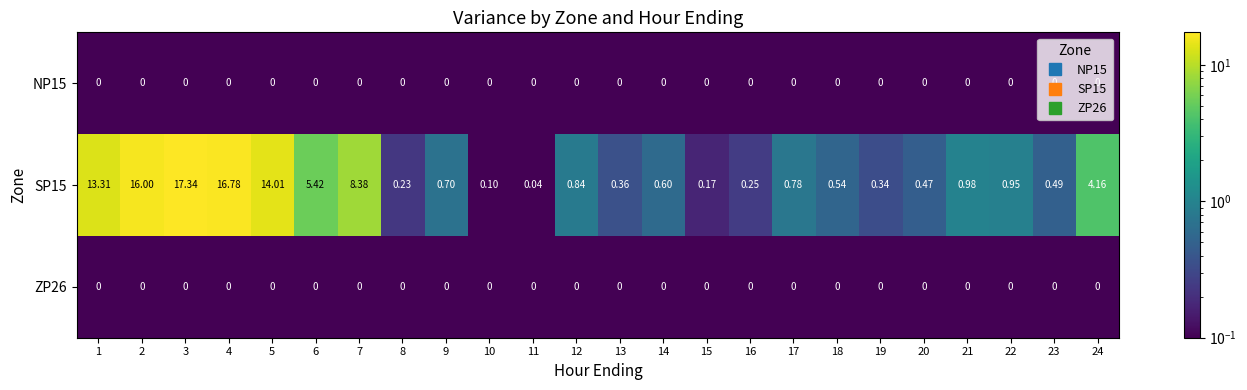

Is the value of SP15 at 14 greater than the value of ZP26 at 12?

Yes